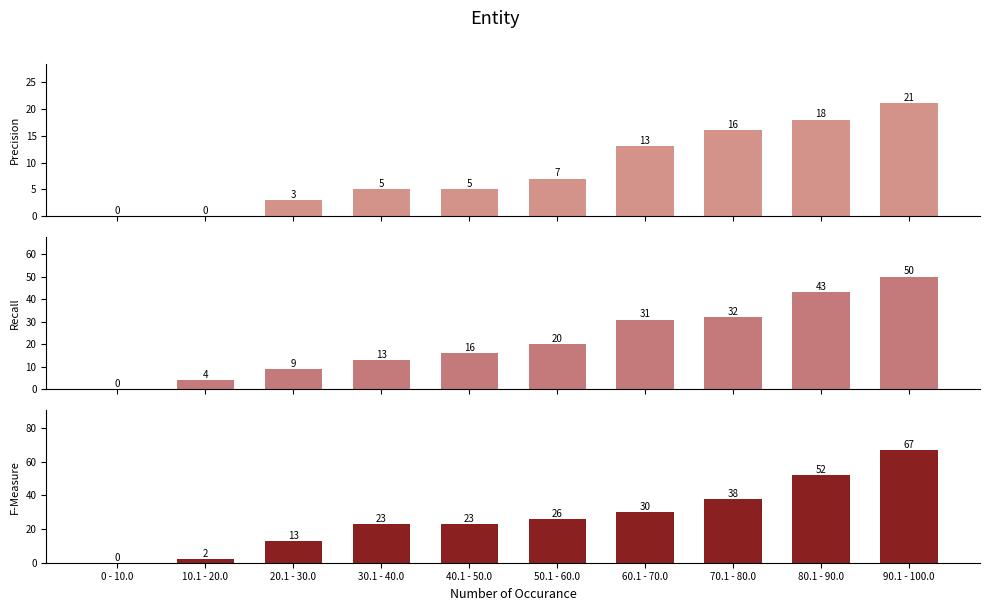

What is the label of the 6th bar from the left?

50.1 - 60.0